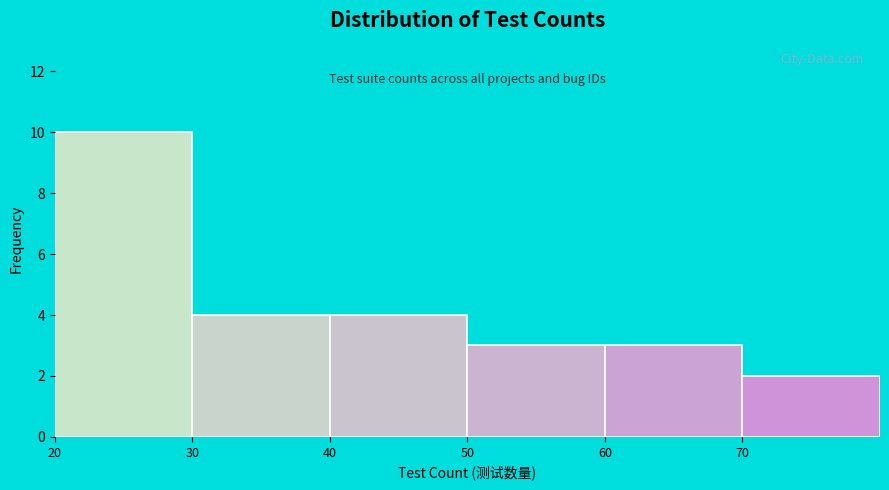

Reading left to right, list every bar in this chart as the range it spans on the x-axis followed by its height. The values are not printed on the chart, so give them approximately, as read against the axis.

20 to 30: 10
30 to 40: 4
40 to 50: 4
50 to 60: 3
60 to 70: 3
70 to 80: 2